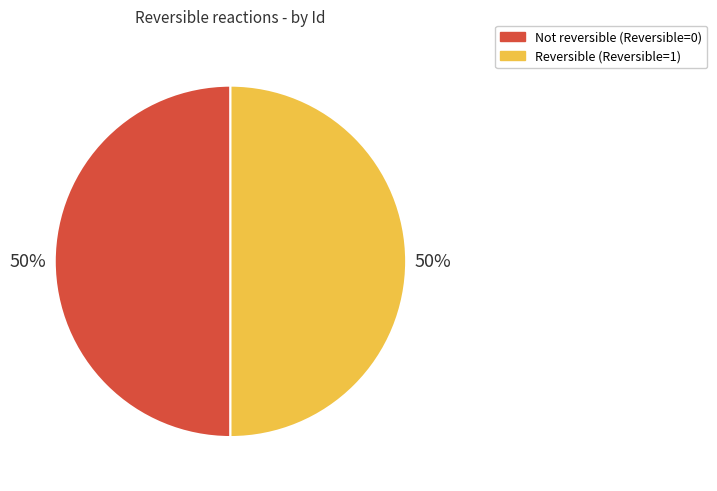

To the nearest percent, what is the difference between the largest and smallest slice percentages?

0%